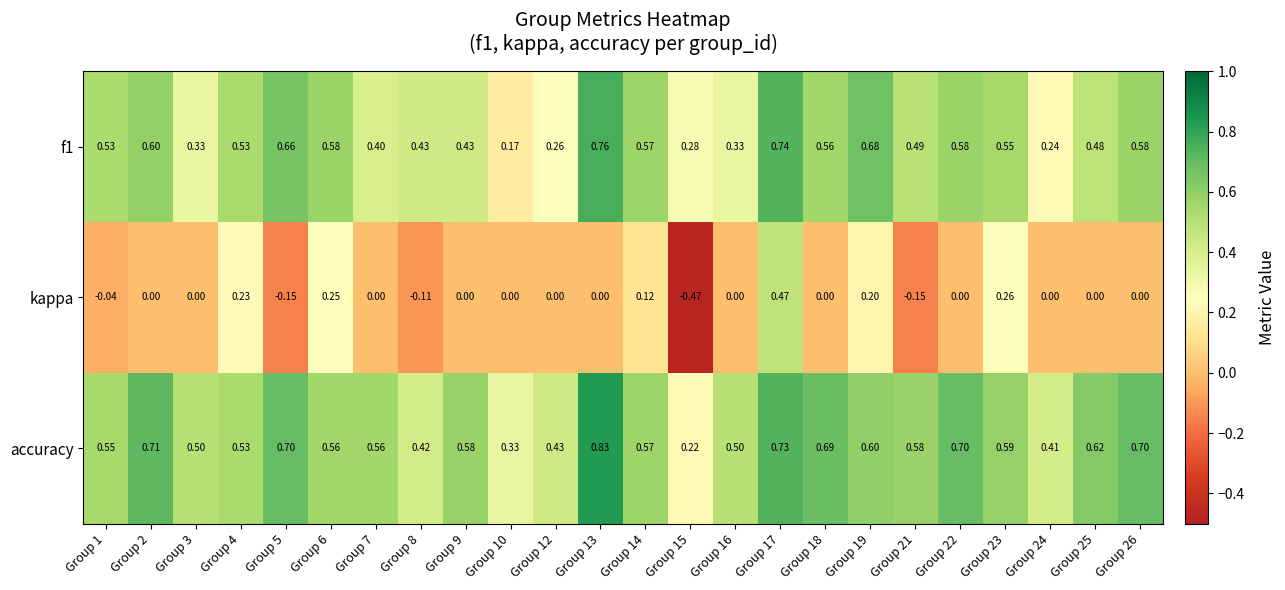

How many values in the kappa series are below 0?

5